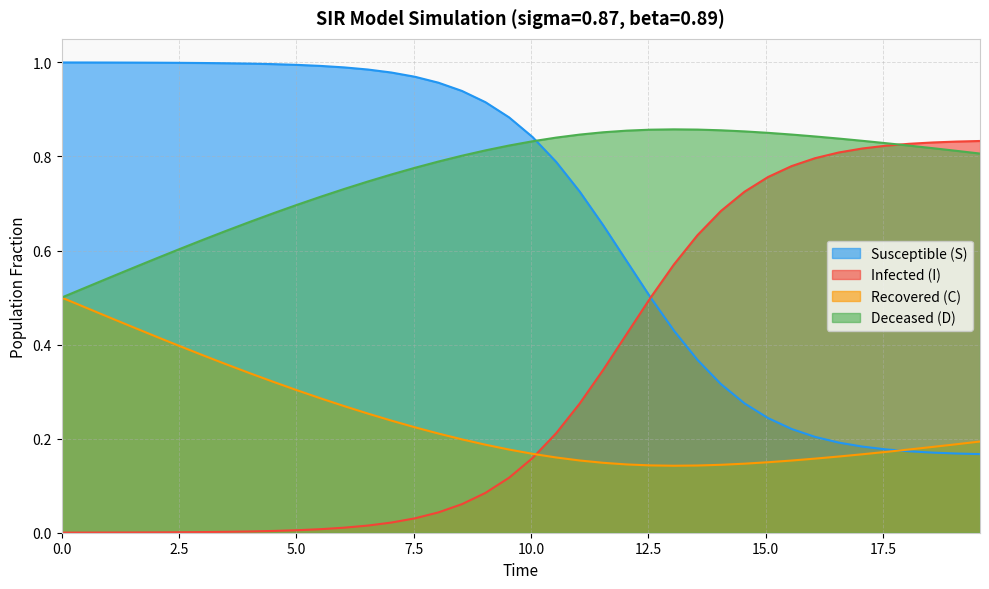

Reading right to left, extract all data points from this chart.

S: 0.2	0.2	0.2	0.2	0.2	0.2	0.2	0.2	0.2	0.2	0.3	0.3	0.4	0.4	0.5	0.6	0.7	0.7	0.8	0.8	0.9	0.9	0.9	1.0	1.0	1.0	1.0	1.0	1.0	1.0	1.0	1.0	1.0	1.0	1.0	1.0	1.0	1.0	1.0	1.0
I: 0.8	0.8	0.8	0.8	0.8	0.8	0.8	0.8	0.8	0.8	0.7	0.7	0.6	0.6	0.5	0.4	0.3	0.3	0.2	0.2	0.1	0.1	0.1	0.0	0.0	0.0	0.0	0.0	0.0	0.0	0.0	0.0	0.0	0.0	0.0	0.0	0.0	0.0	0.0	0.0
C: 0.2	0.2	0.2	0.2	0.2	0.2	0.2	0.2	0.2	0.1	0.1	0.1	0.1	0.1	0.1	0.1	0.1	0.2	0.2	0.2	0.2	0.2	0.2	0.2	0.2	0.2	0.3	0.3	0.3	0.3	0.3	0.3	0.4	0.4	0.4	0.4	0.4	0.5	0.5	0.5
D: 0.8	0.8	0.8	0.8	0.8	0.8	0.8	0.8	0.8	0.9	0.9	0.9	0.9	0.9	0.9	0.9	0.9	0.8	0.8	0.8	0.8	0.8	0.8	0.8	0.8	0.8	0.7	0.7	0.7	0.7	0.7	0.7	0.6	0.6	0.6	0.6	0.6	0.5	0.5	0.5